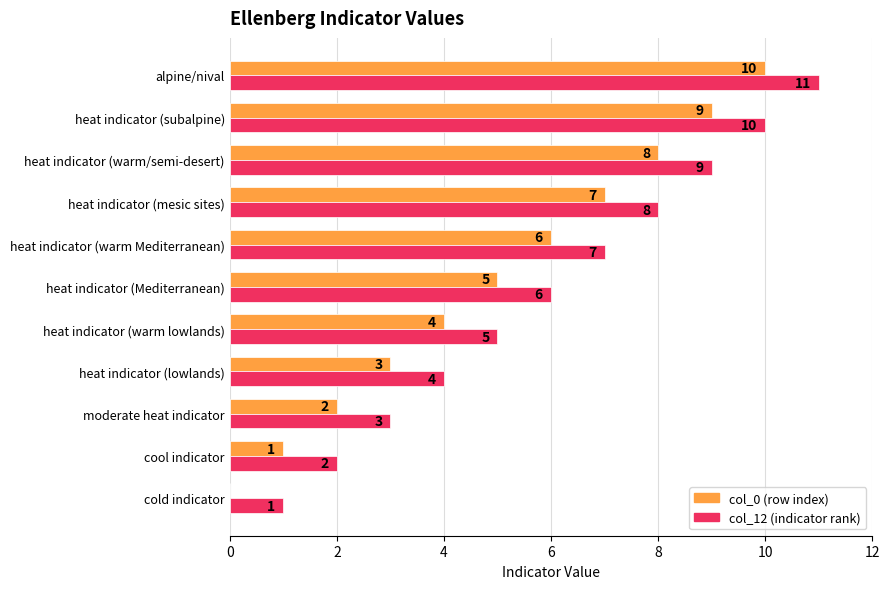

What is the greatest value displayed?

11